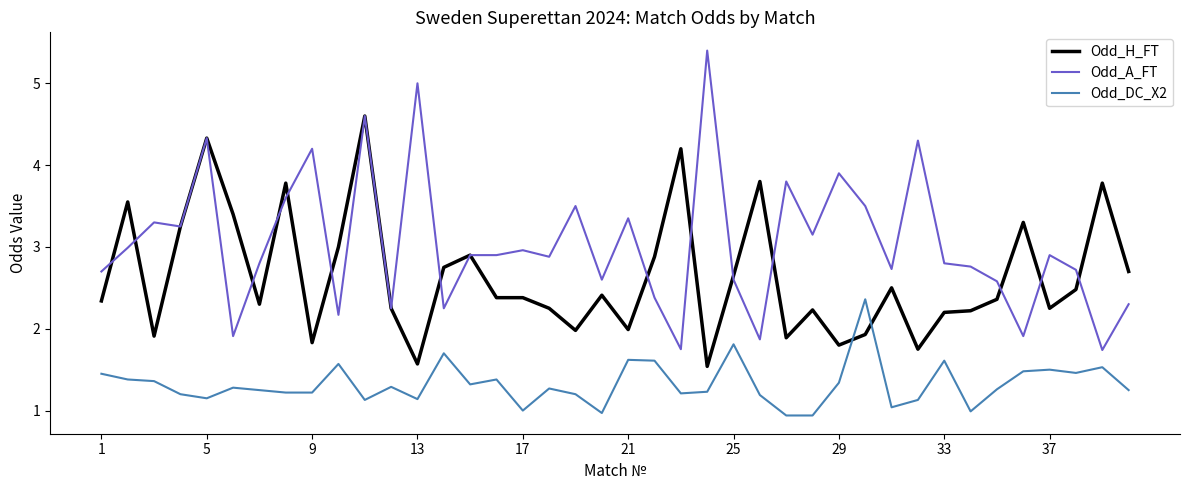

What is the difference between the maximum and minimum values in the Odd_A_FT series?

3.7